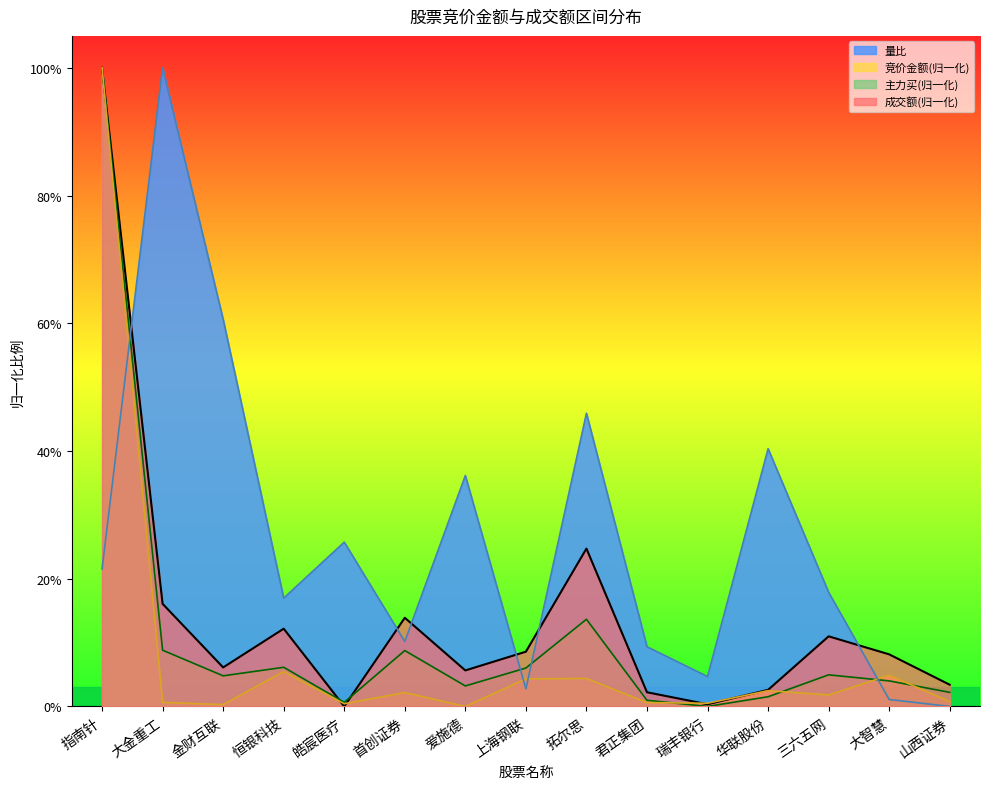

Which series has the largest total across all categories?

量比